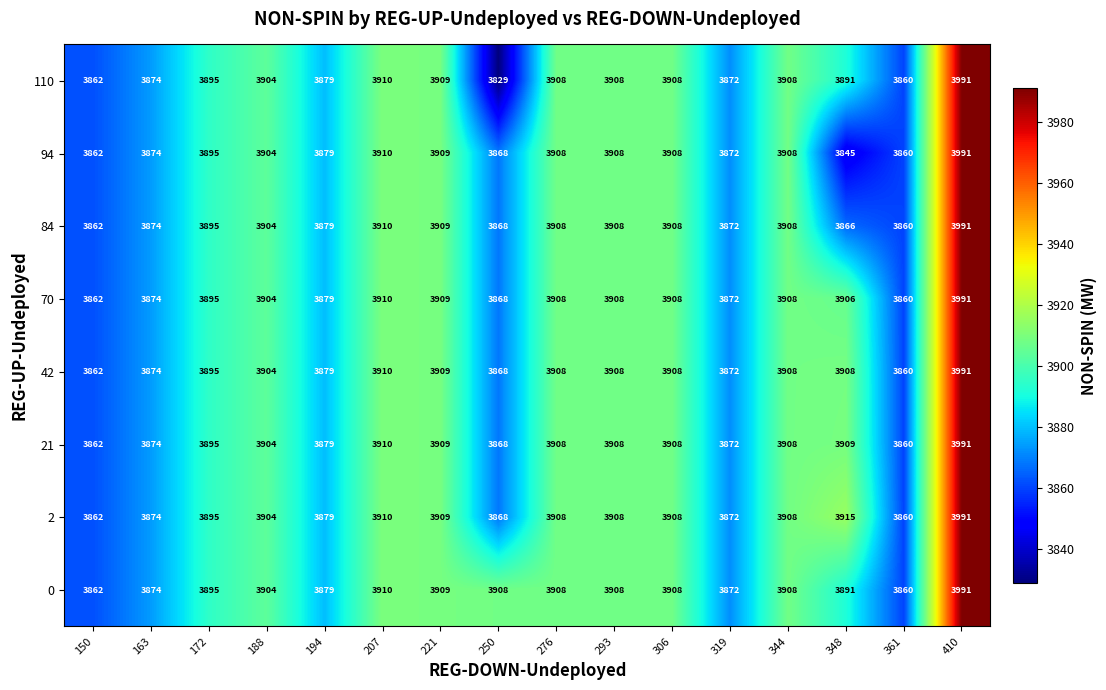

Is it true that 70 equals 6580 at 188?

False